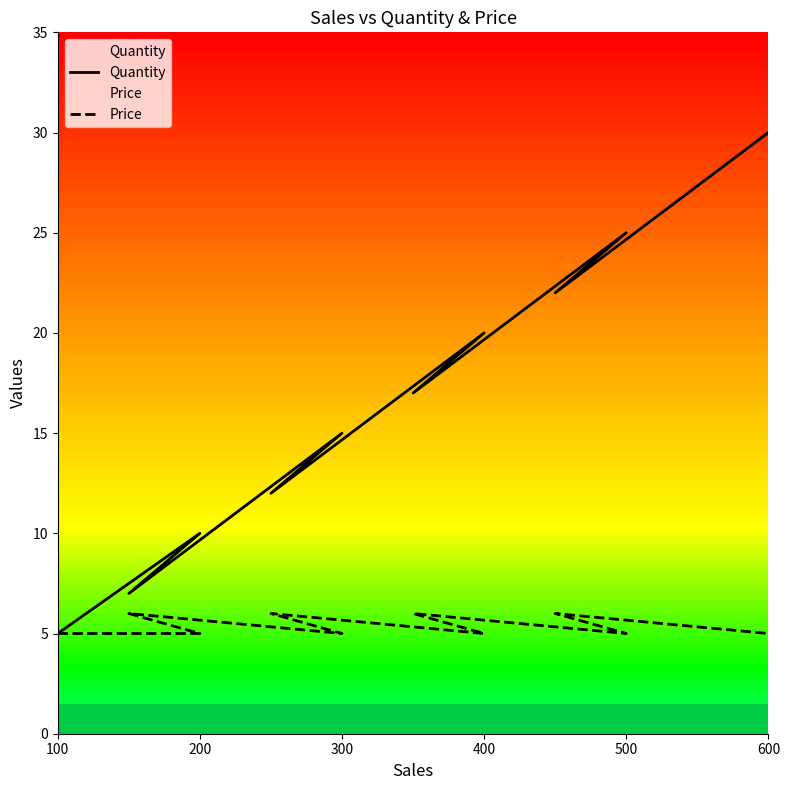

How many lines are shown in the chart?

2